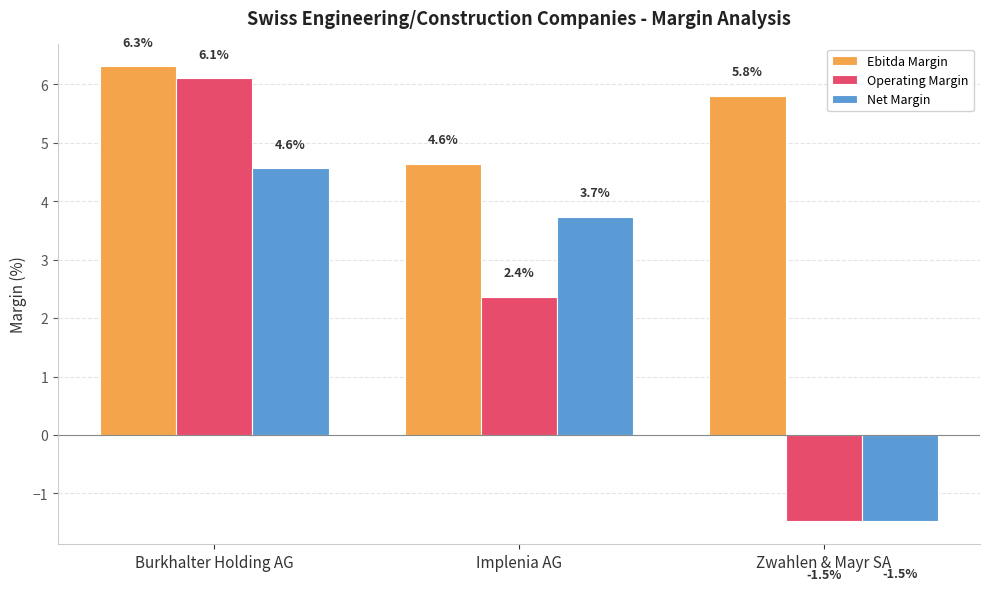

Reading right to left, extract all data points from this chart.

Ebitda Margin: 5.8	4.6	6.3
Operating Margin: -1.5	2.4	6.1
Net Margin: -1.5	3.7	4.6